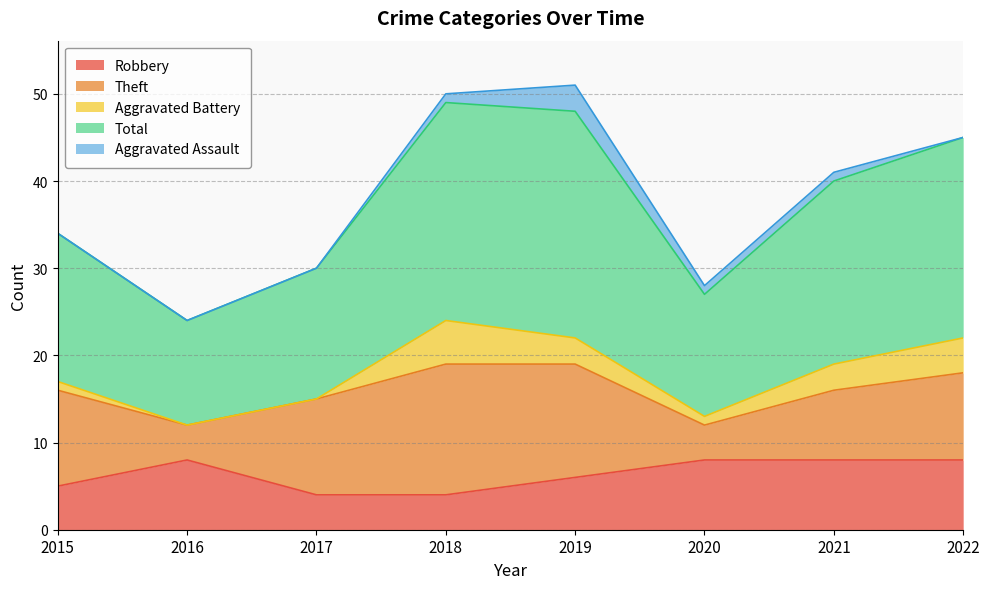

At which category is the sum across all series the highest?

2019